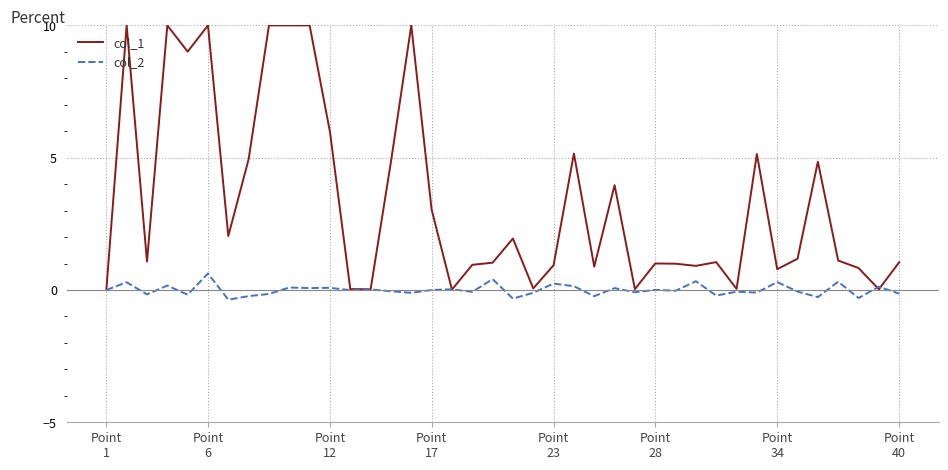

Which series has the largest range (max minus min)?

col_1